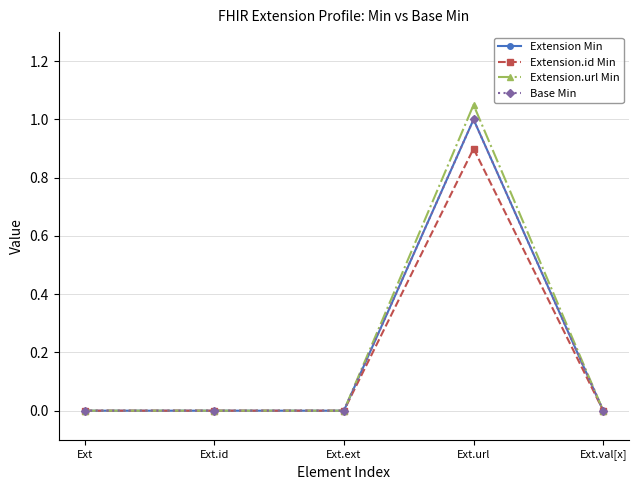

Is this an area chart (filled region under the line)?

No